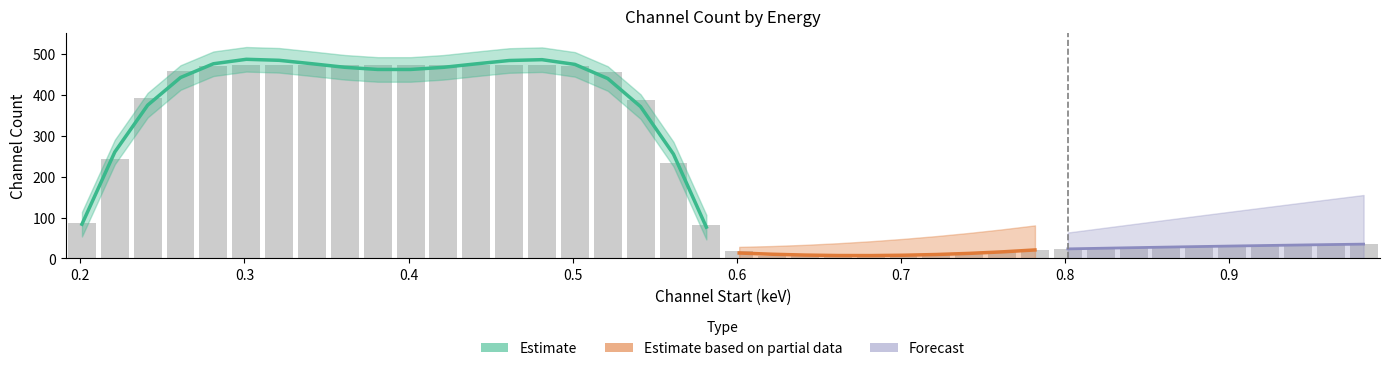

Which has a higher value, 0.9217364 or 0.9017167?

0.9217364